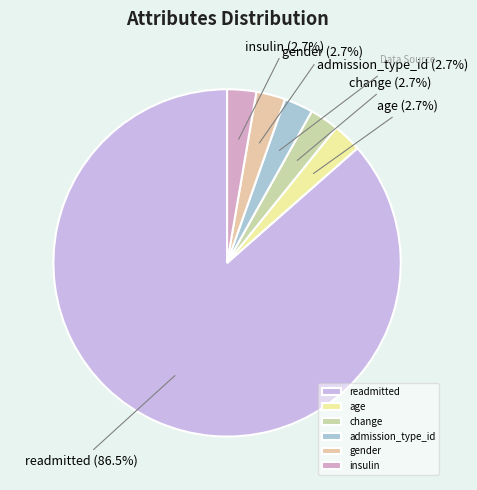

Count the number of slices in the pie.

6